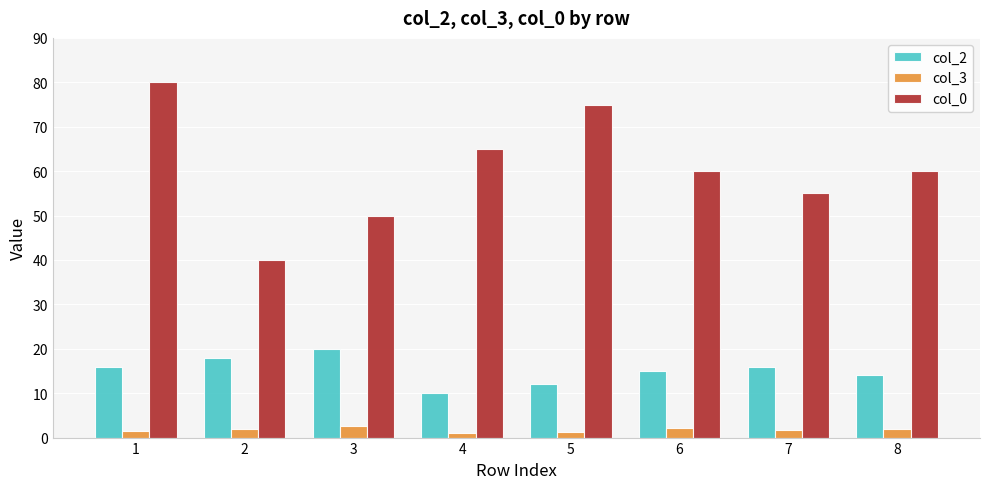

What is the total value across all series at 6?

77.2